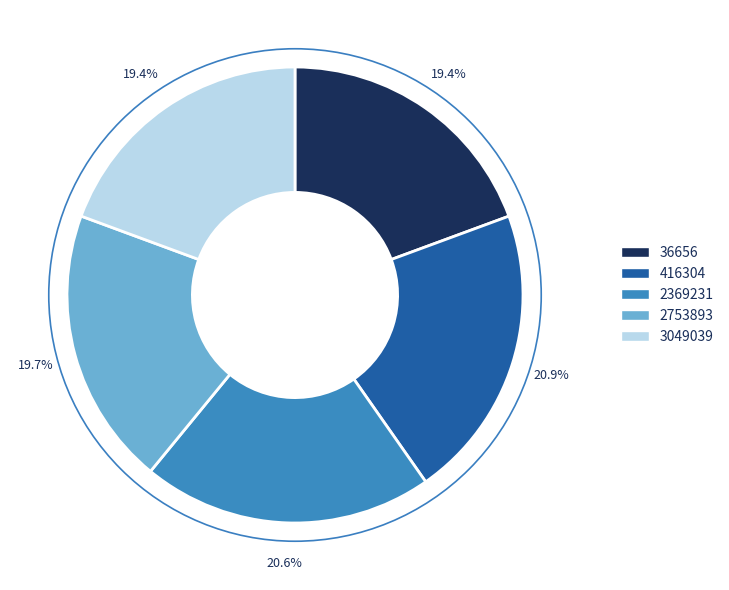

How many slices are in this pie chart?

5